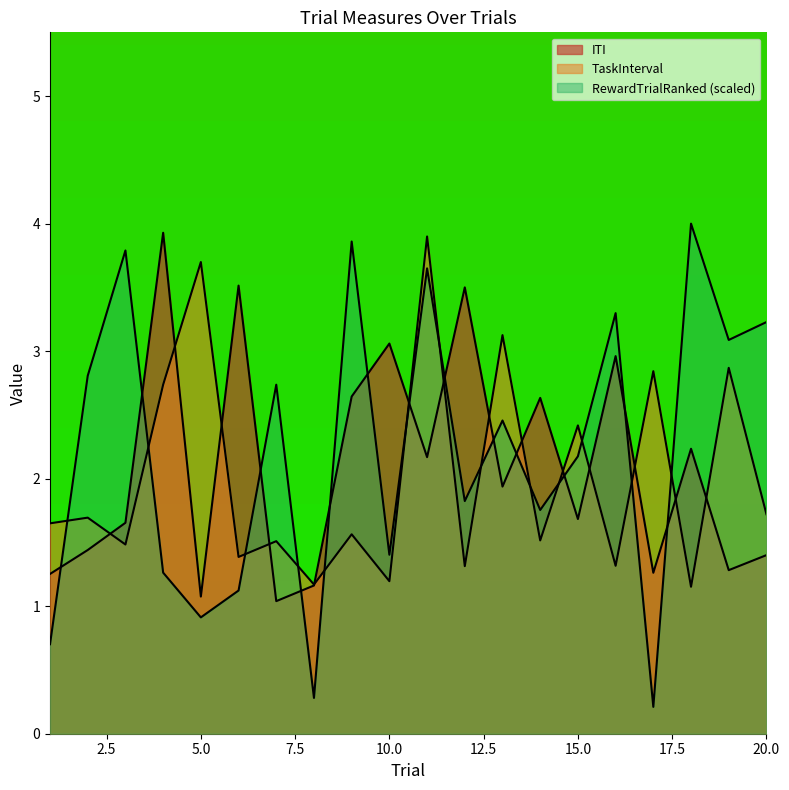

Does the chart have visible grid lines?

No